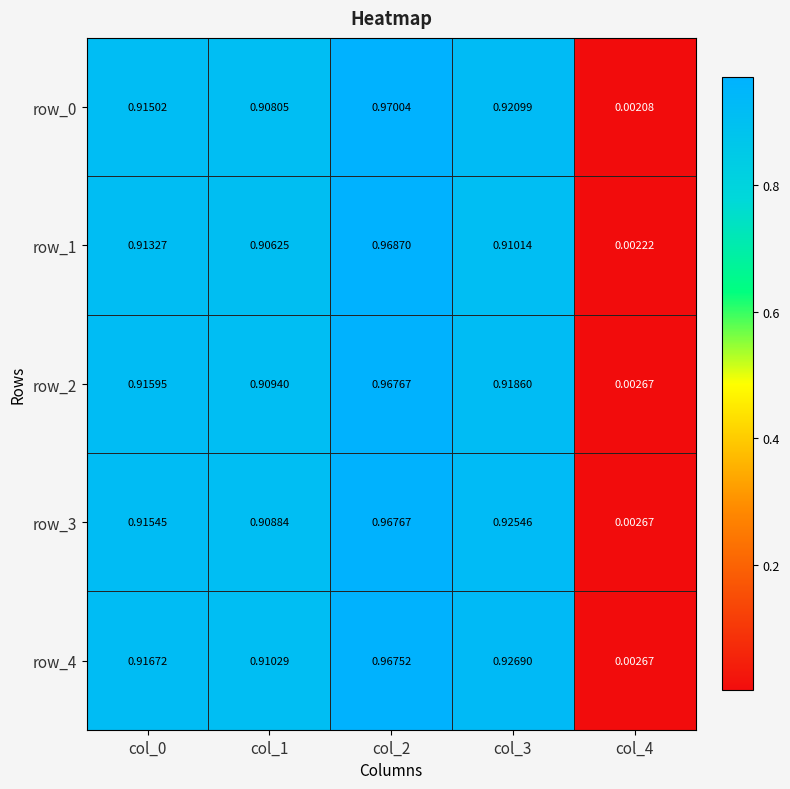

What is the maximum value shown in the chart?

1.0